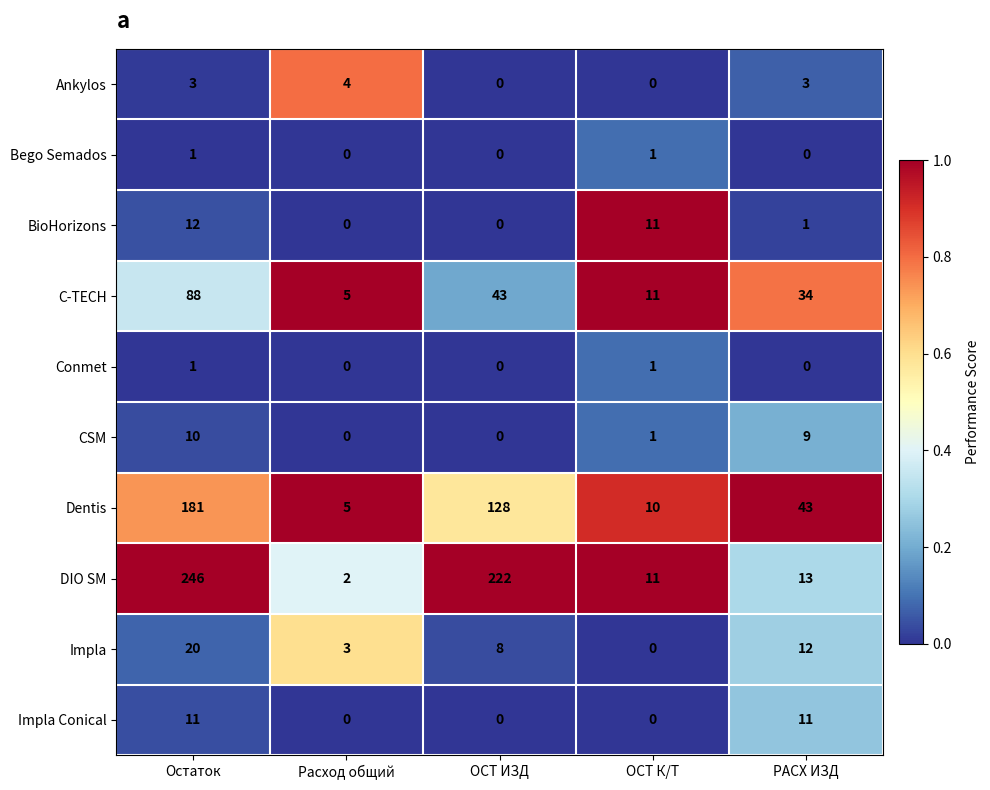

The value of Dentis at Расход общий is 8. True or false?

False